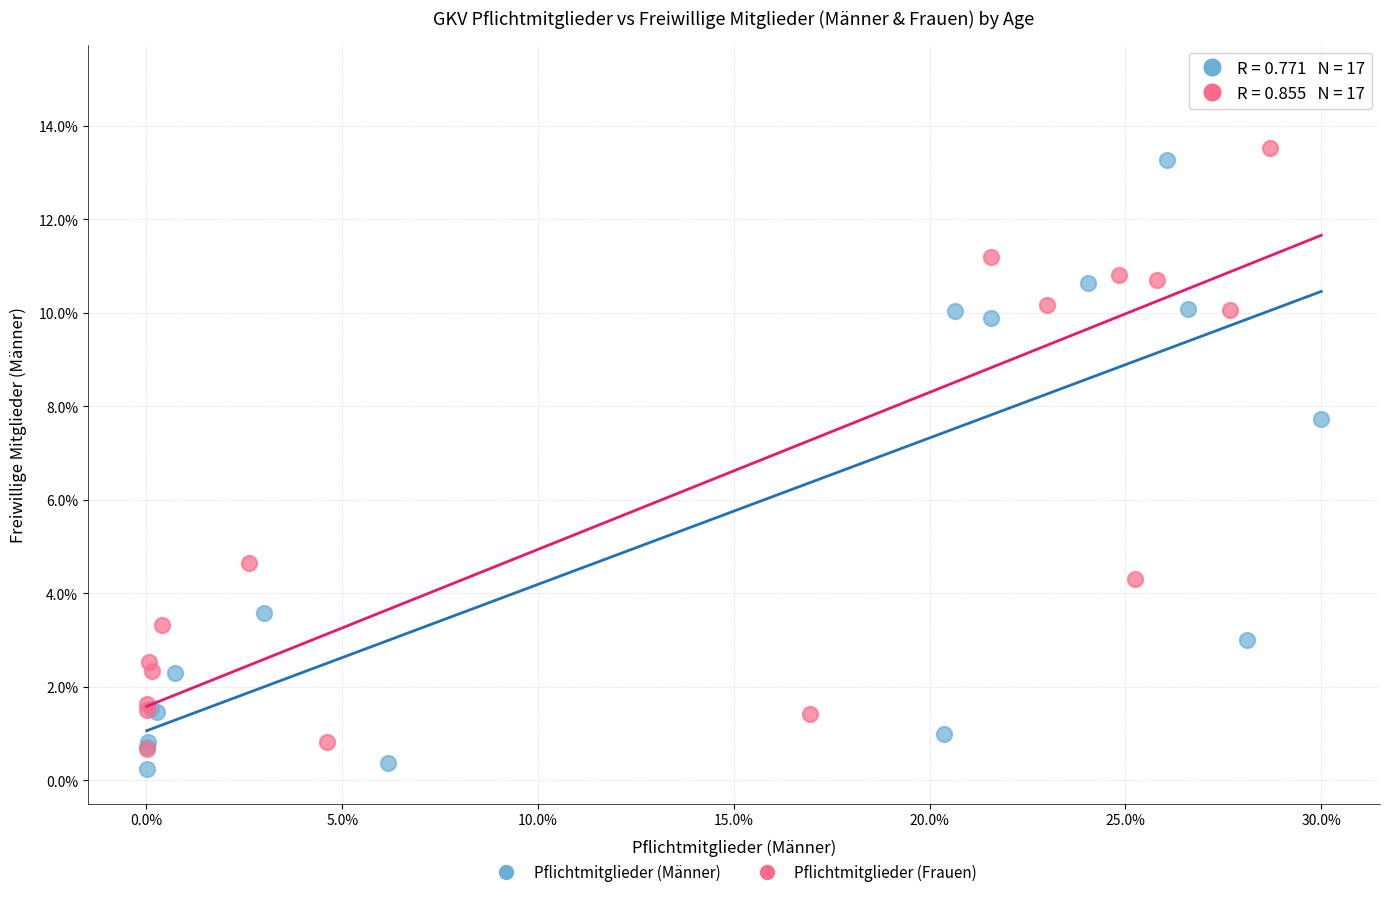

Which series reaches the minimum Y coordinate?

Pflichtmitglieder (Männer)